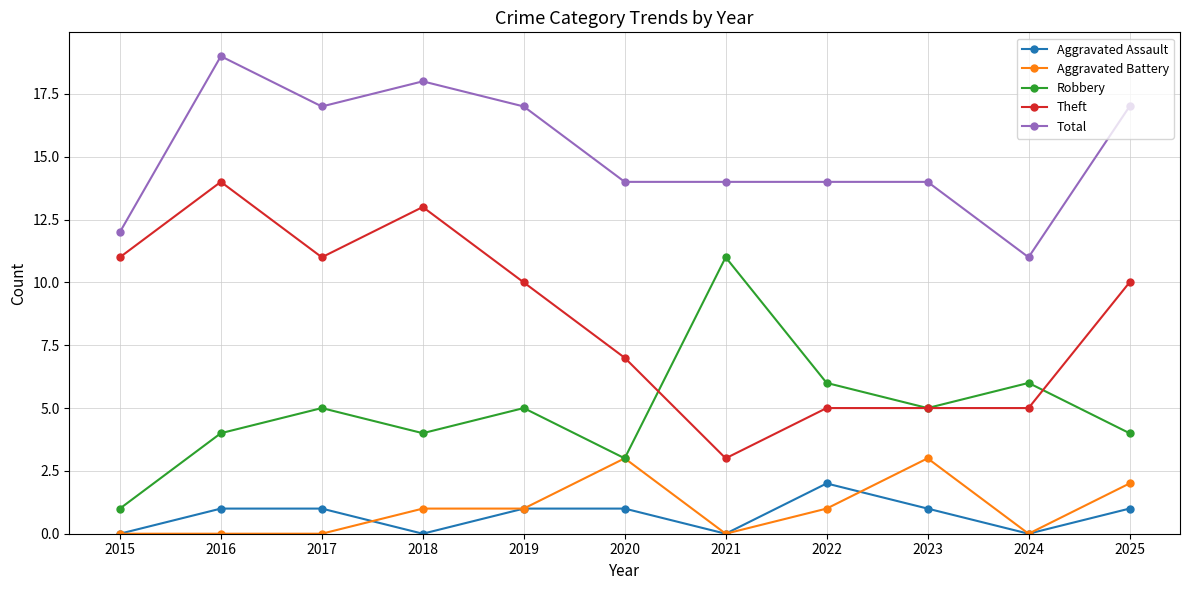

What is the average value of the Aggravated Assault series?

1